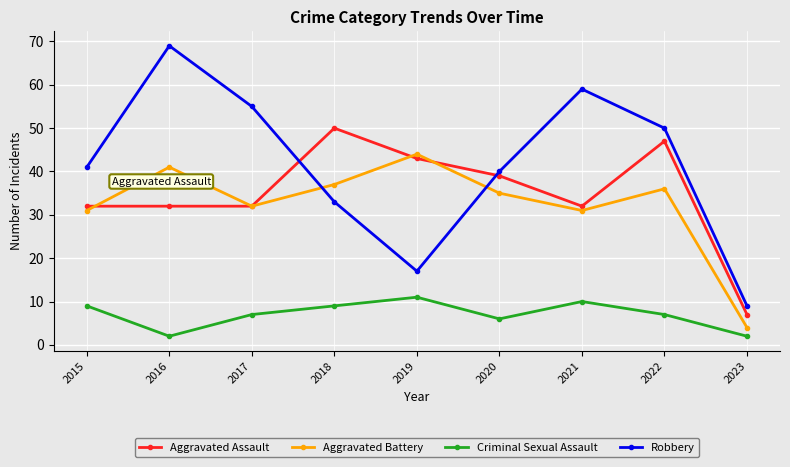

True or false: Aggravated Battery and Aggravated Assault cross at least once.

True